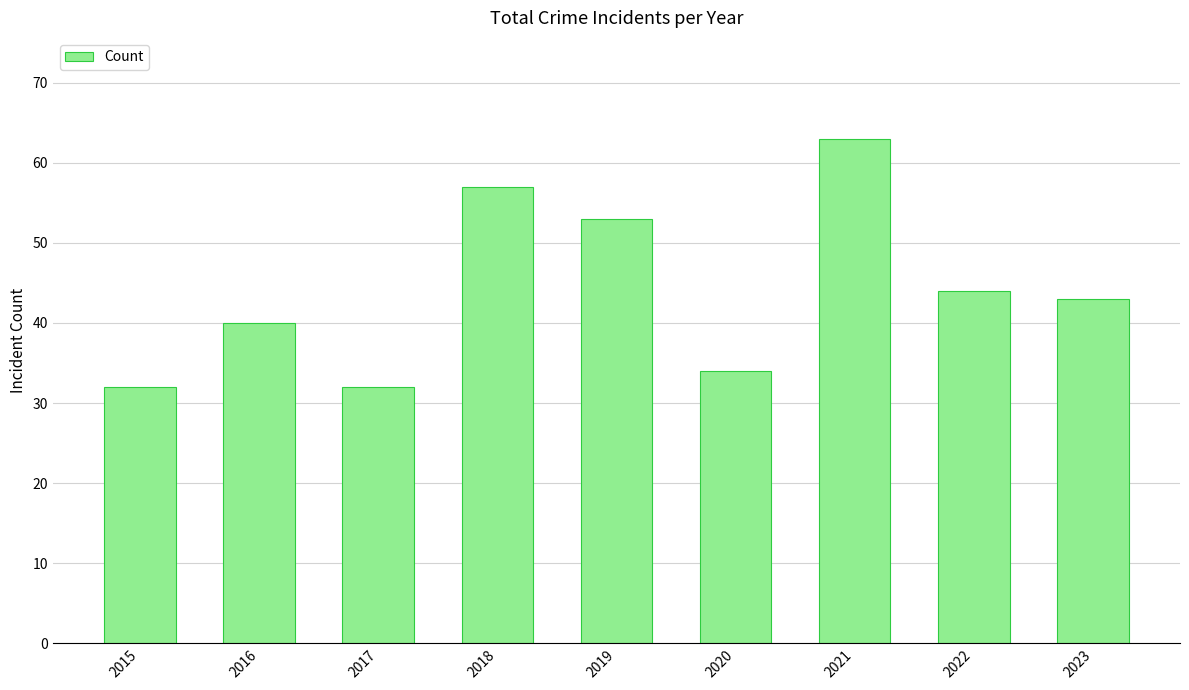

Are the bars grouped side by side (vs. stacked)?

No